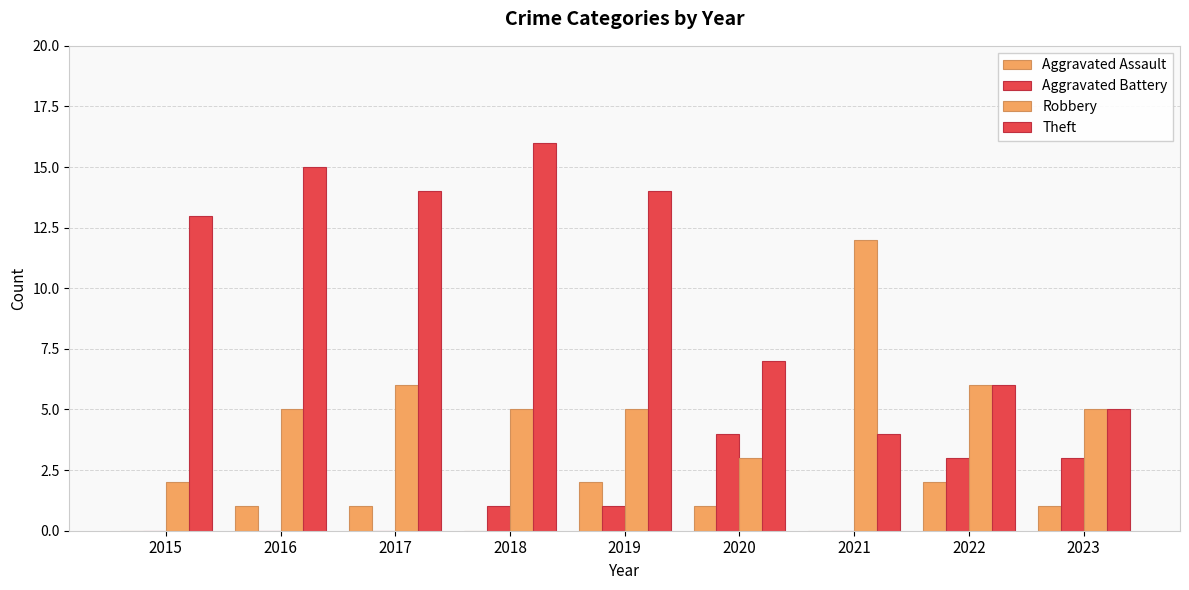

What is the sum of the Theft values at 2020 and 2021?

11